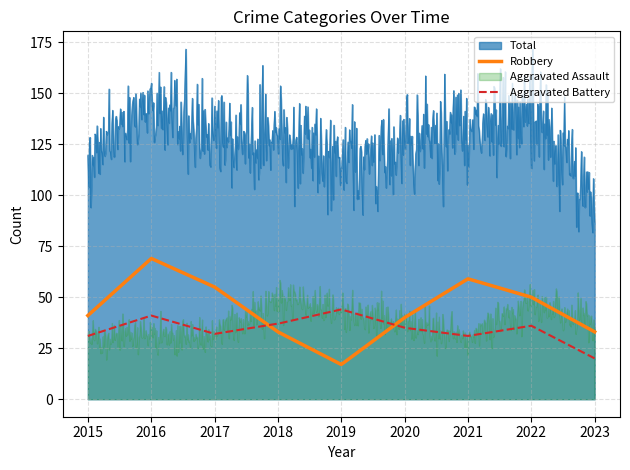

How many interior local peaks does the Robbery series have?

2